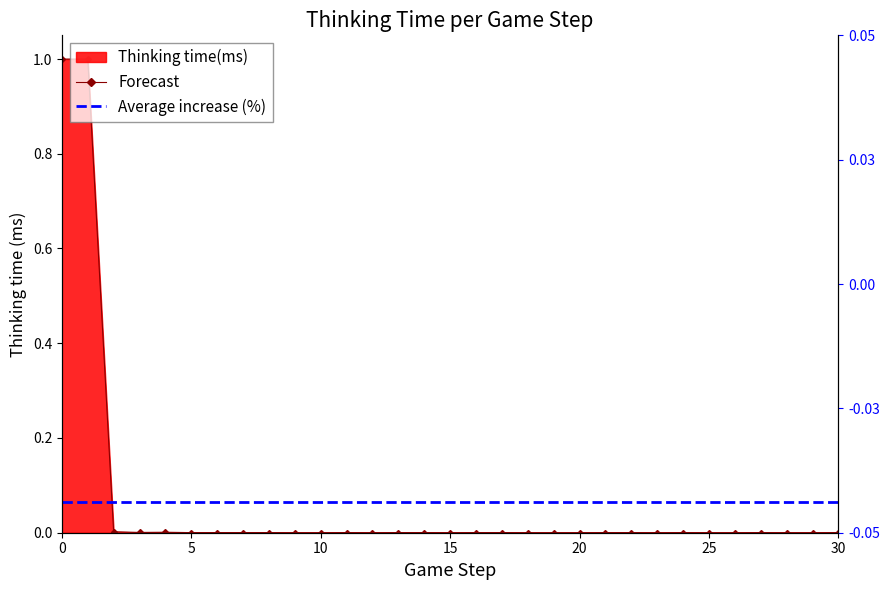

What is the difference between the second highest and second lowest values?

1.0